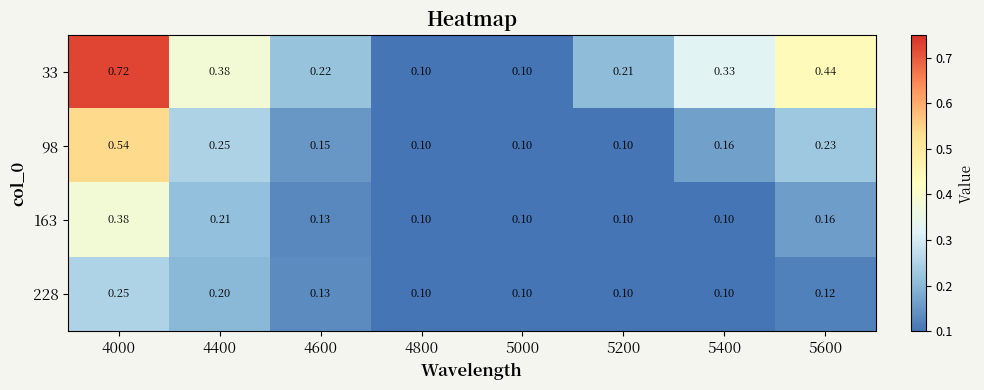

Is the value of 33 at 5400 greater than the value of 163 at 4600?

Yes